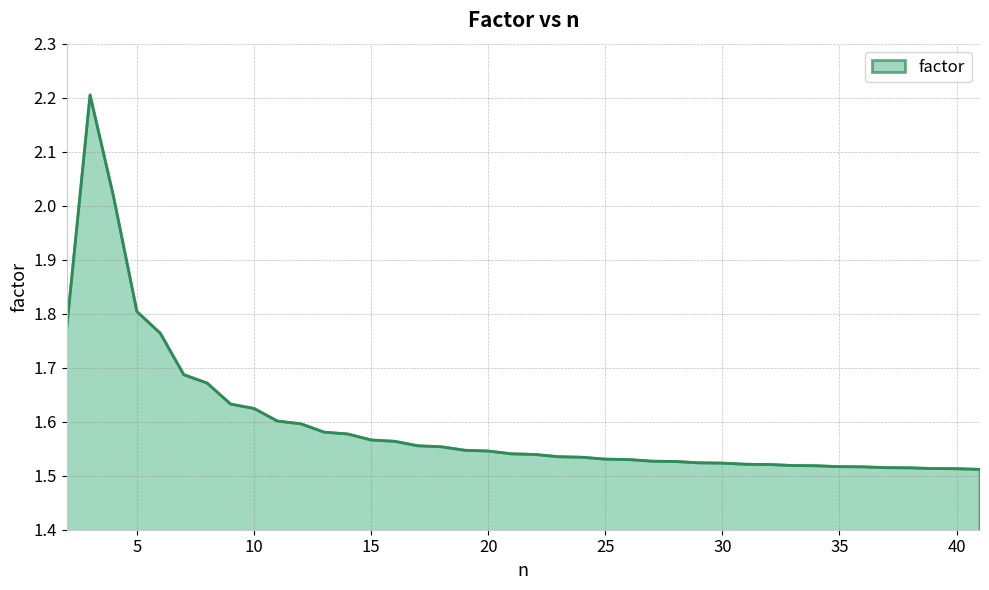

What is the greatest value displayed?

2.2